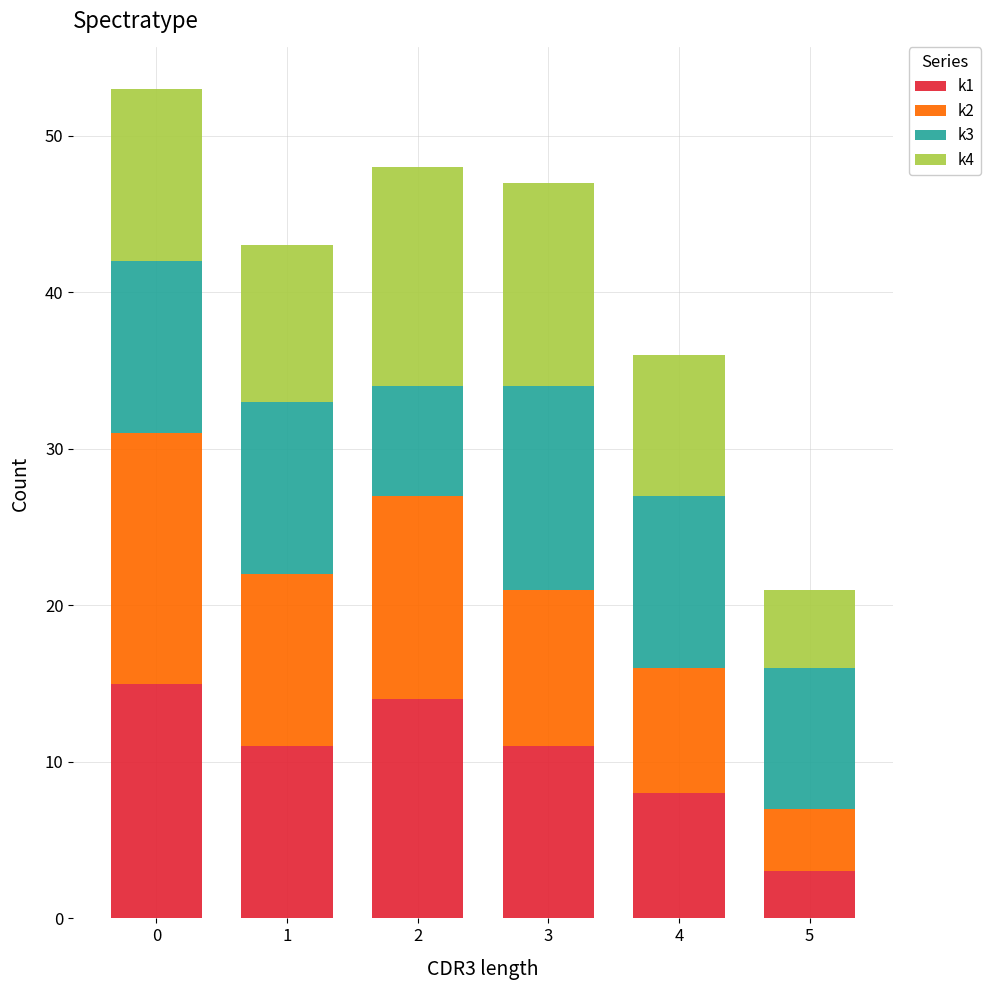

Reading left to right, transcribe the values for k1.

15	11	14	11	8	3